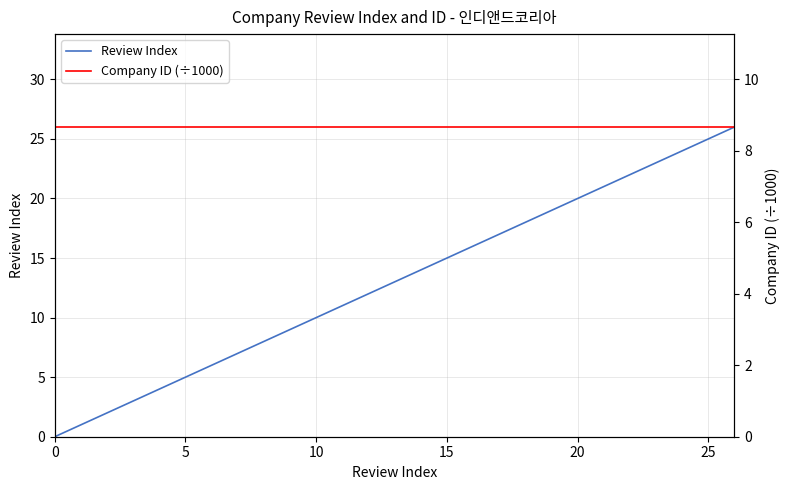

How many categories are shown in the chart?

27